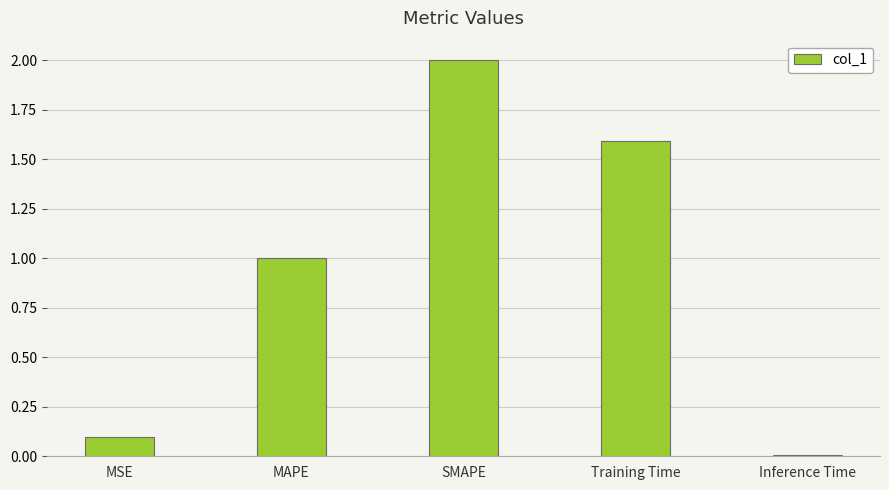

Is it true that the value at Inference Time is 0.0?

True